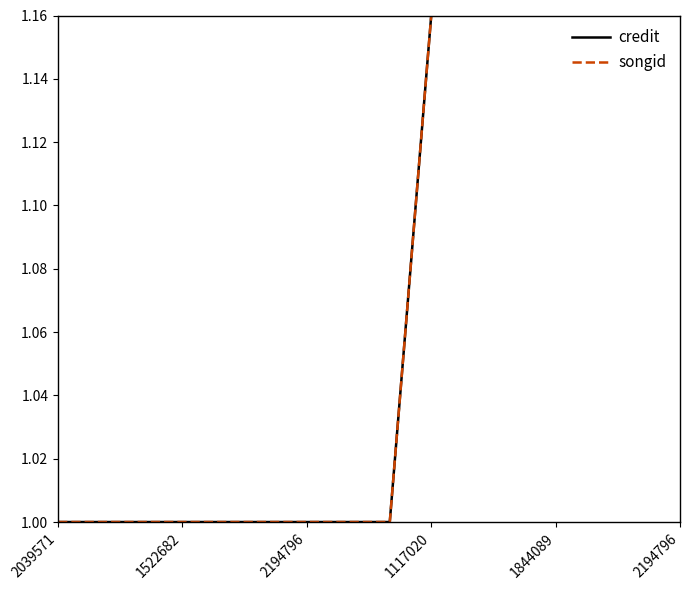

Where is credit nearest to the value 1?

2039571